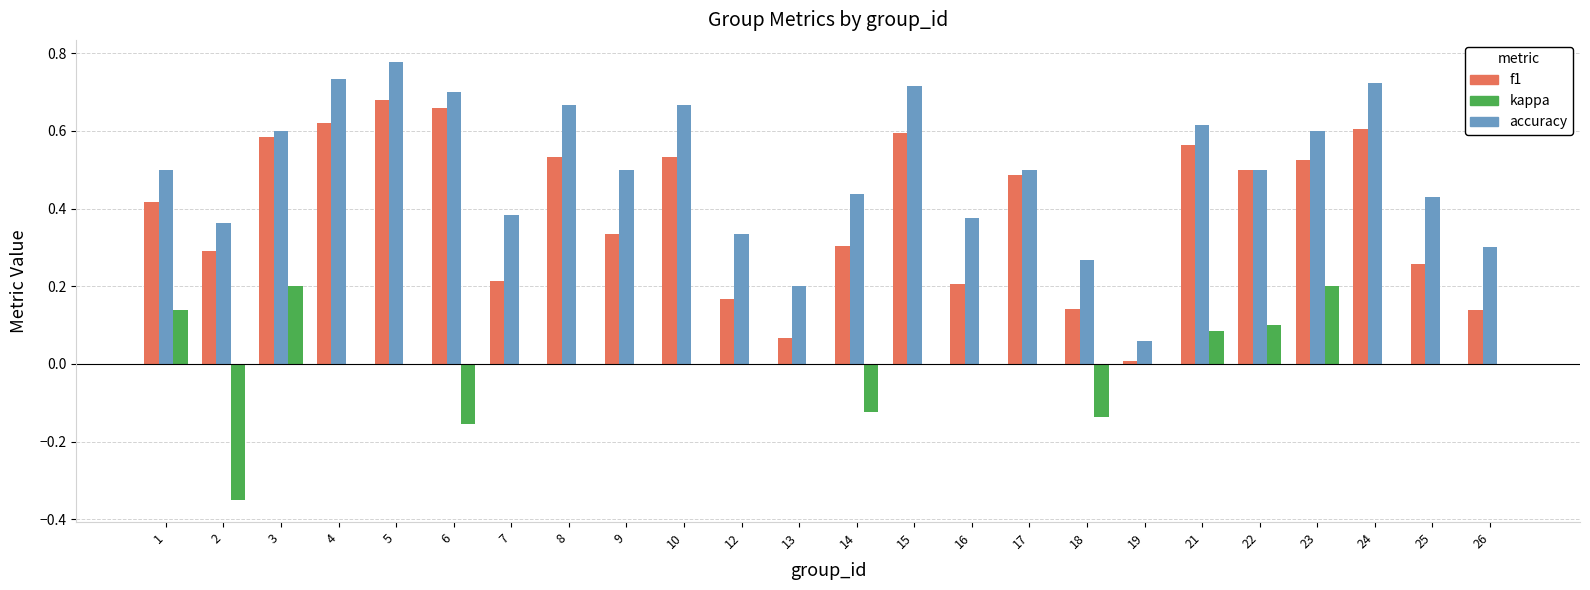

Which series has the largest range (max minus min)?

accuracy